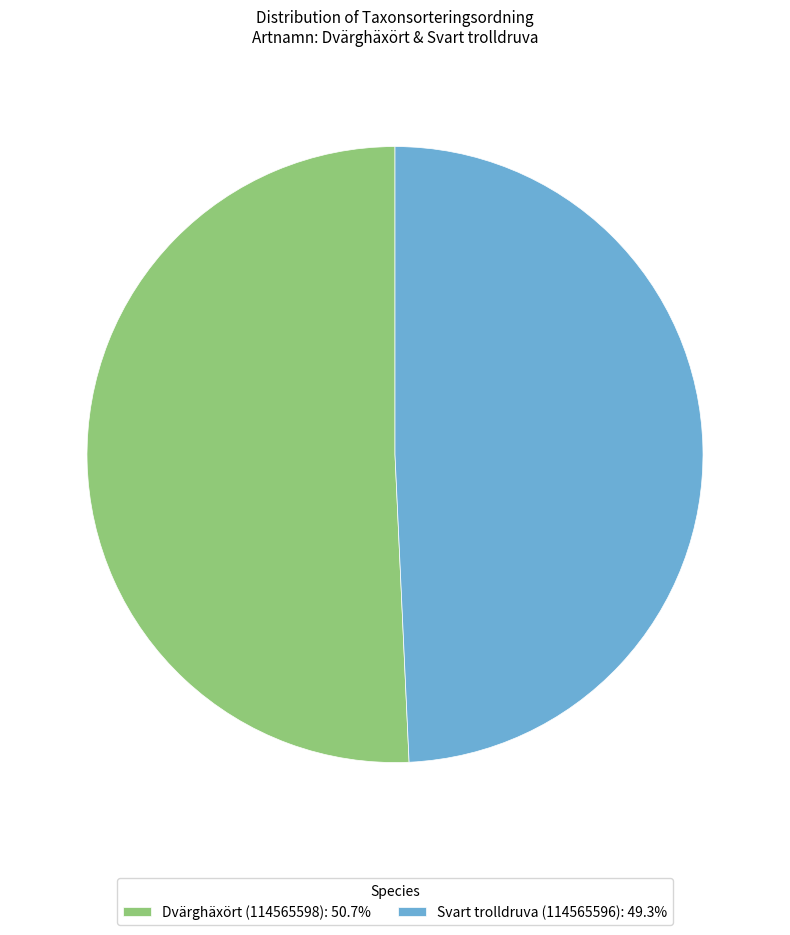

True or false: Dvärghäxört (114565598) accounts for 51% of the total.

True